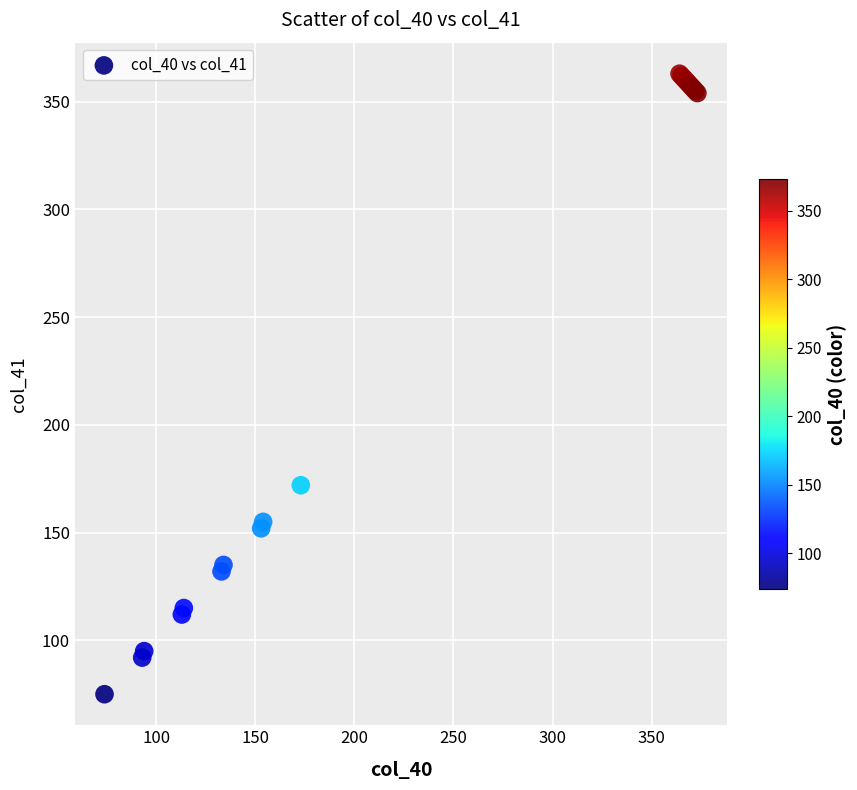

What Y value in the scatter plot is closest to 219?

172.0